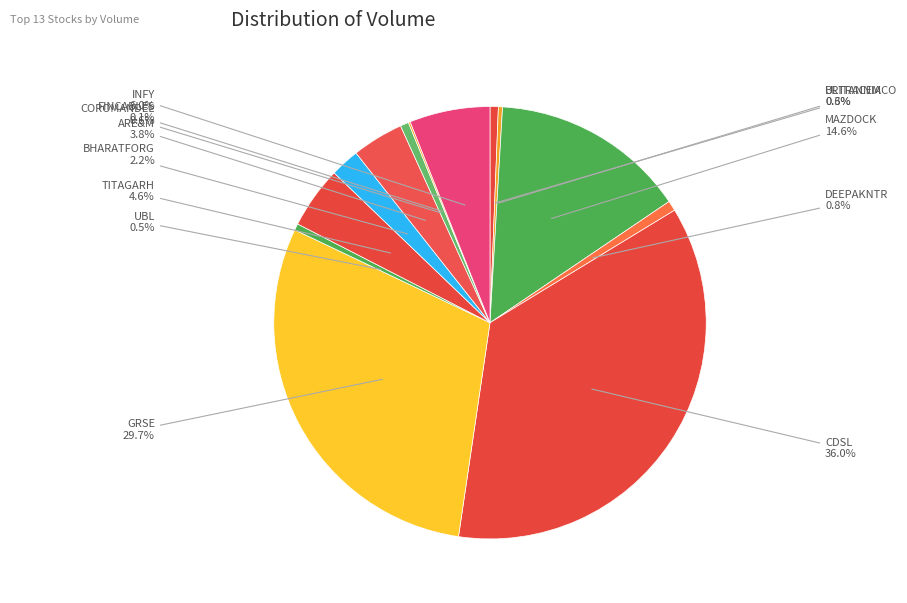

Combined, do INFY and TITAGARH account for over 50%?

No